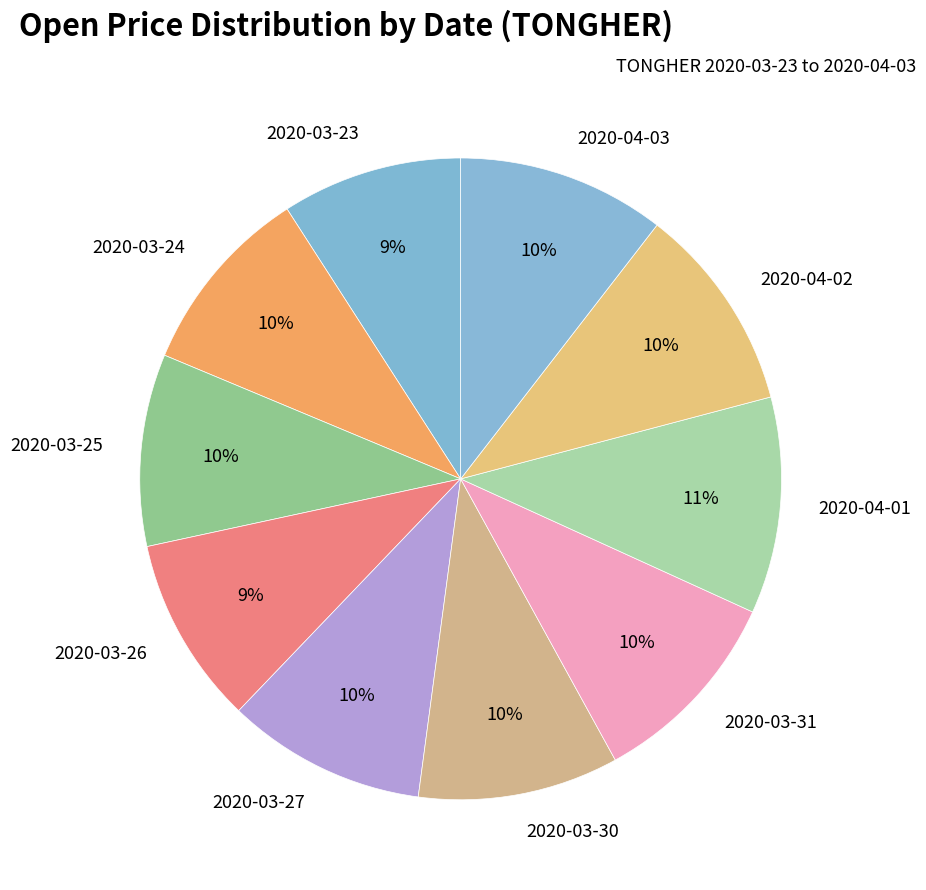

The 2020-04-03 slice represents 2% of the pie. True or false?

False